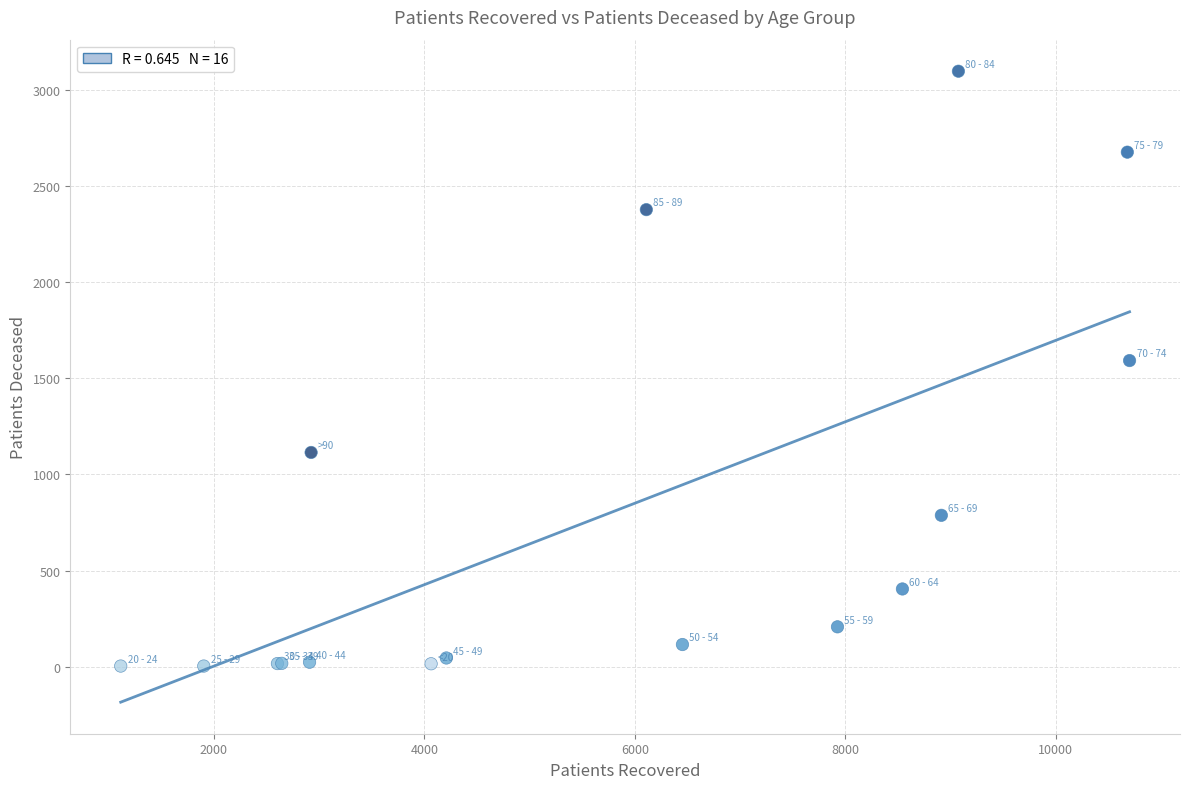

What Y value in the scatter plot is closest to 1550?

1592